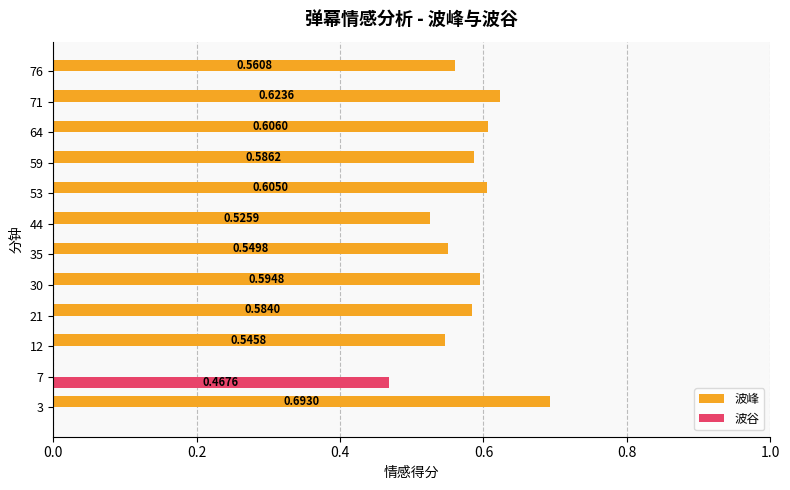

At which category is the sum across all series the highest?

3